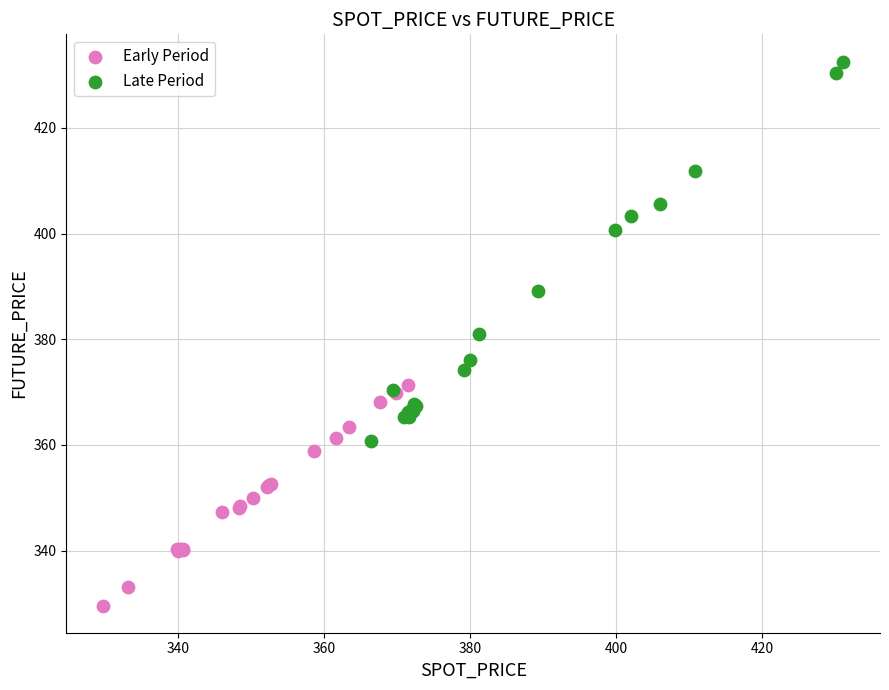

What are all the series names shown in the legend?

Early Period, Late Period